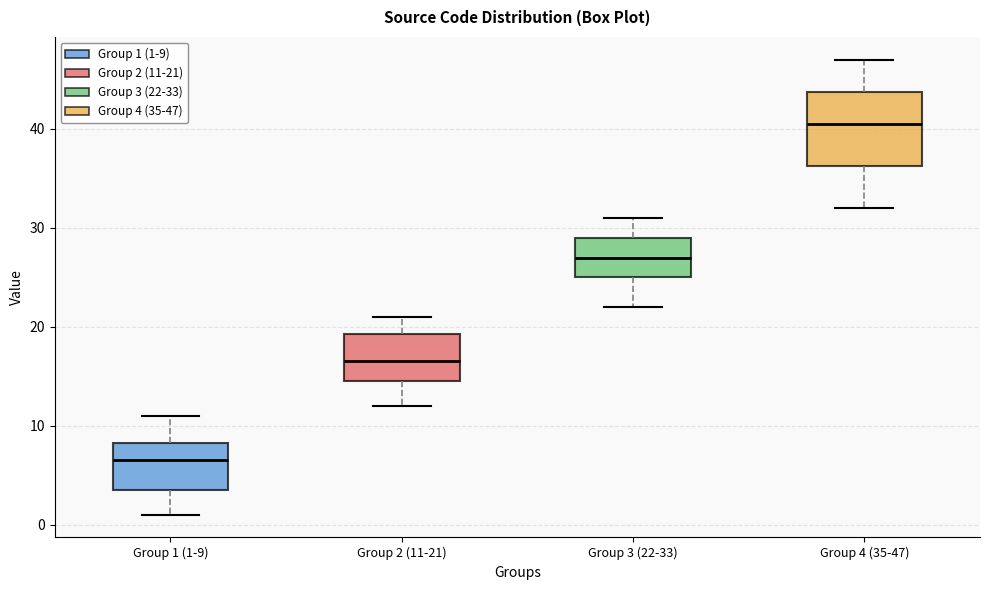

Where does the lower whisker of the box for Group 2 (11-21) end on the y-axis? The values are not printed on the chart, so give them approximately, as read against the axis.

12